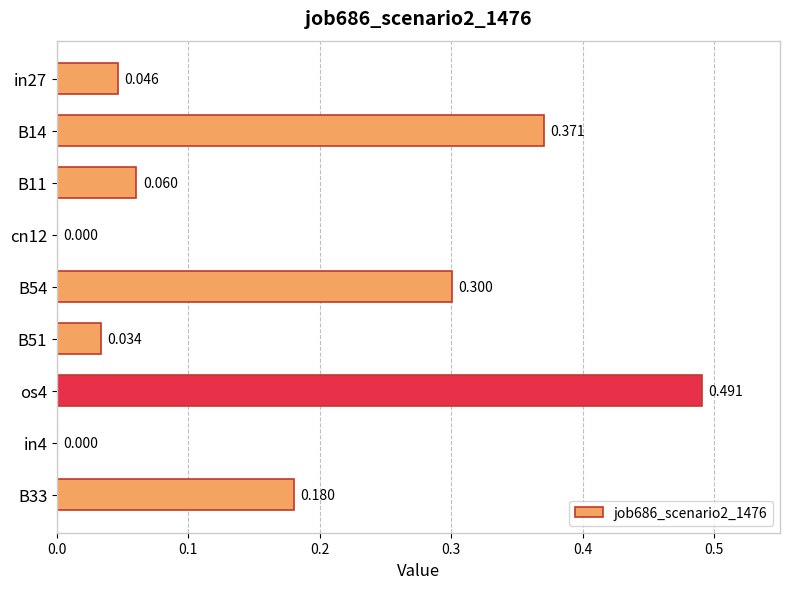

How many series are shown in this chart?

1